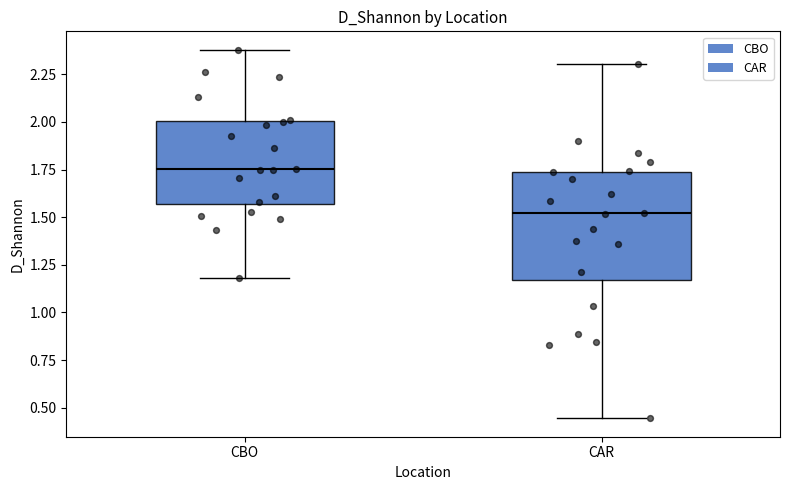

Which box is the tallest, from its lower edge to its upper edge?

CAR